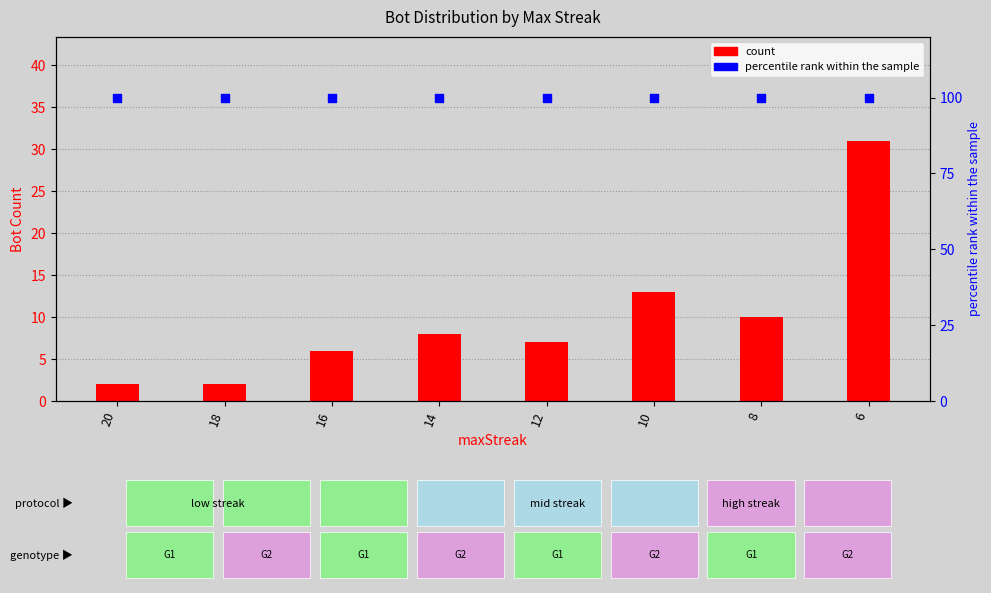

Which series reaches the minimum Y coordinate?

count